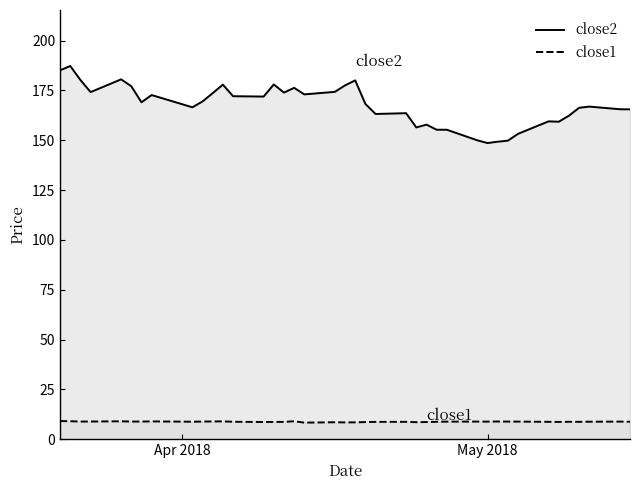

What is the difference between the maximum and minimum values in the close2 series?

38.7